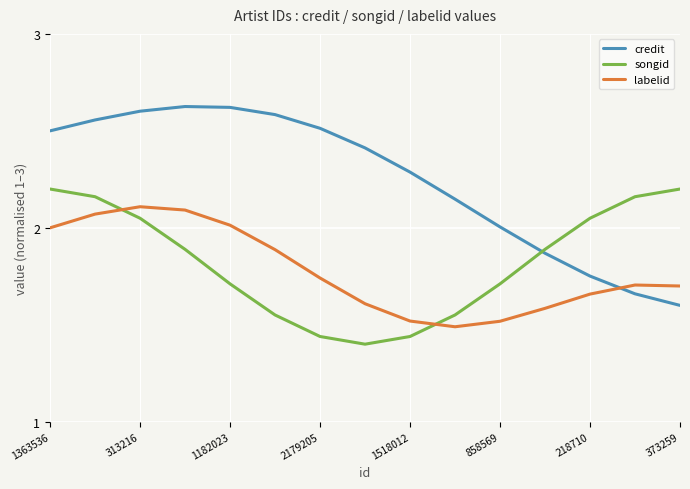

After their last crossing, which series has the higher values: credit or songid?

songid